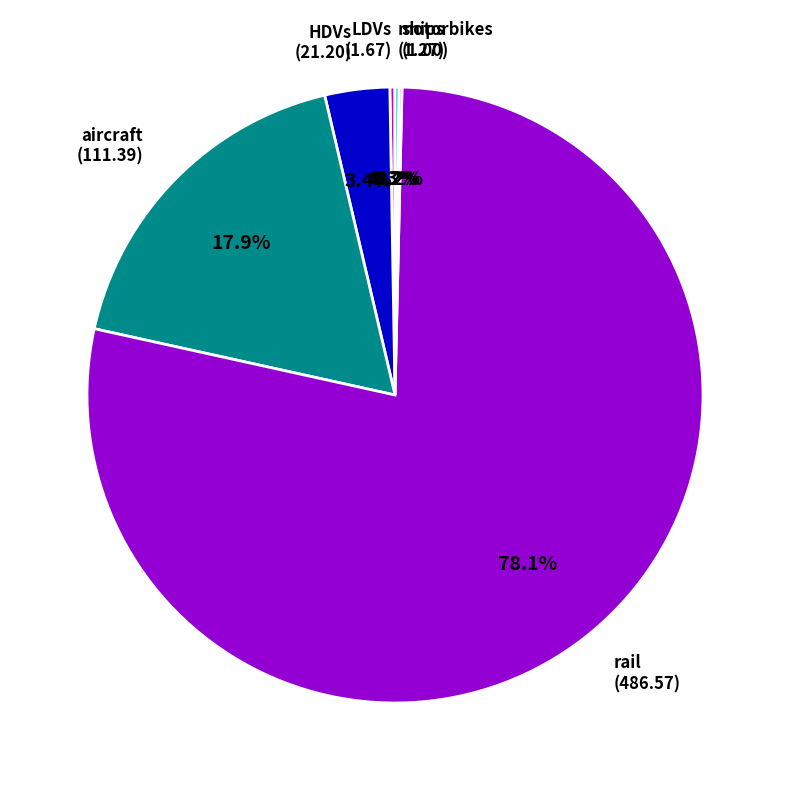

Between HDVs and aircraft, which is larger?

aircraft